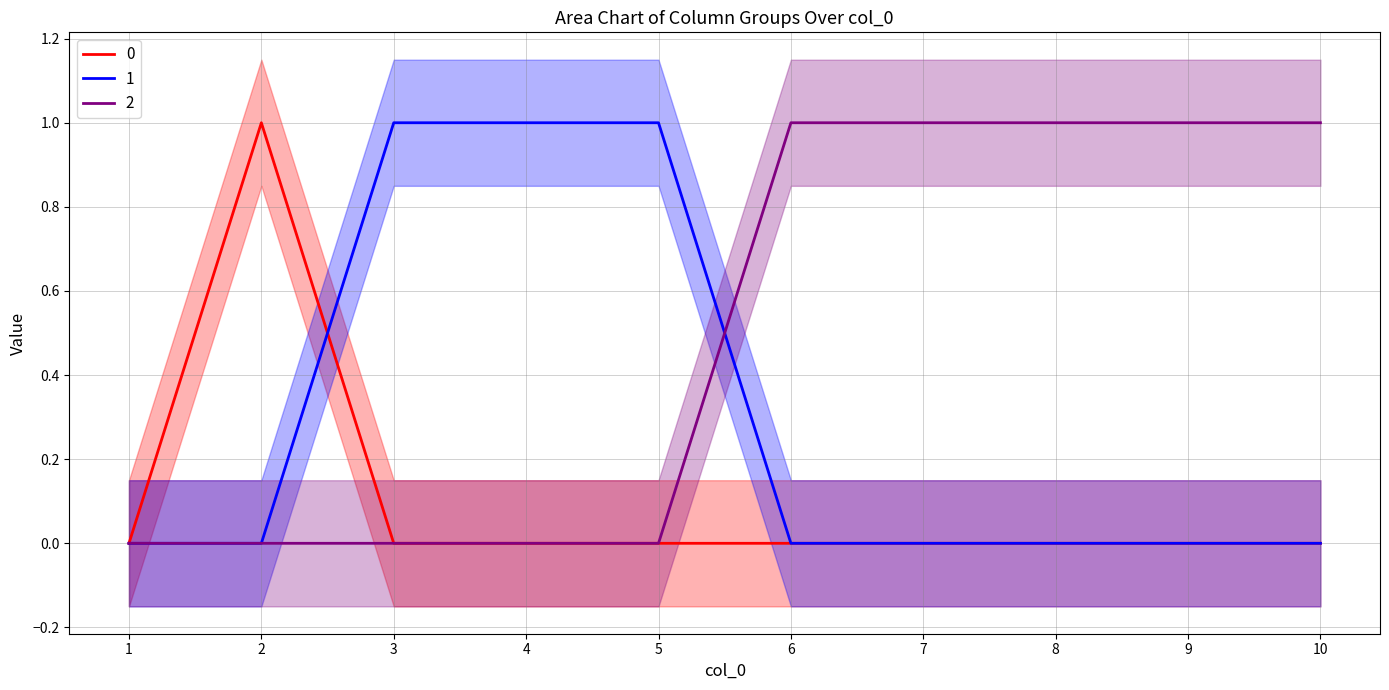

How many data points does each series have?

10